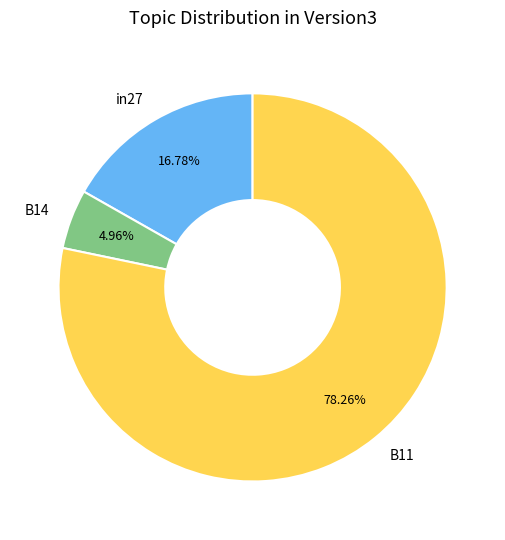

How many segments does this pie chart have?

3